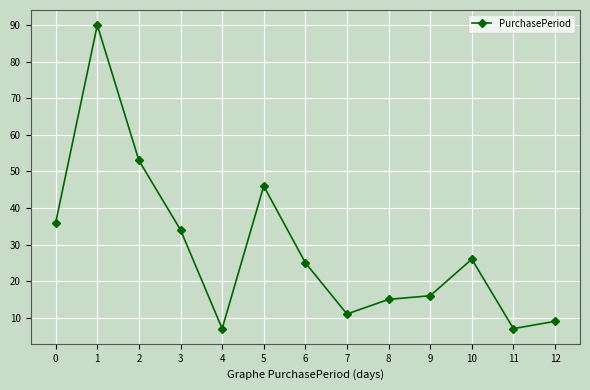

What is the value of the 10th point from the left?

16